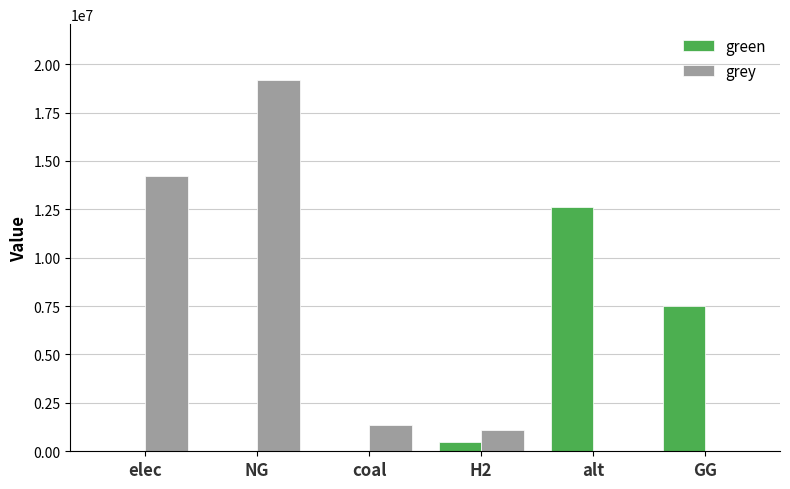

Reading left to right, extract all data points from this chart.

green: elec=0.0	NG=0.0	coal=0.0	H2=500000.0	alt=12606226.3	GG=7500000.0
grey: elec=14225021.5	NG=19188277.8	coal=1350860.1	H2=1115888.4	alt=0.0	GG=0.0